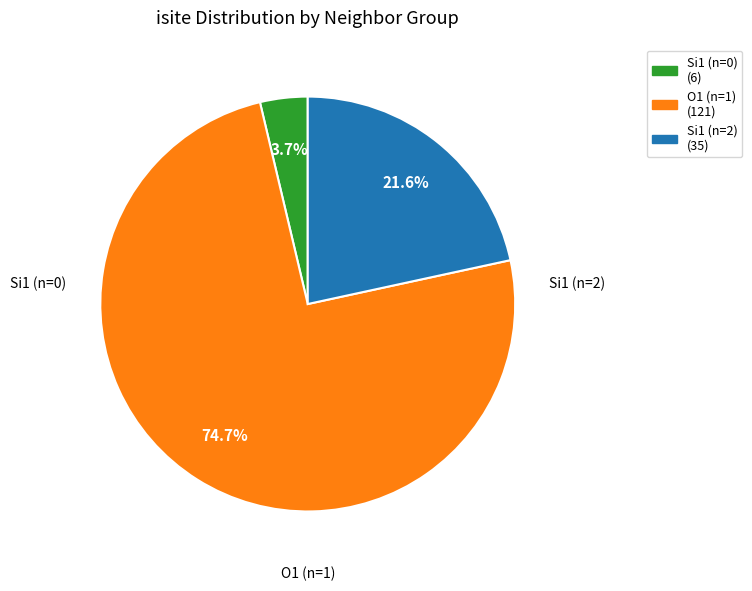

Rank the categories by value from lowest to highest.

Si1 (n=0) (6), Si1 (n=2) (35), O1 (n=1) (121)